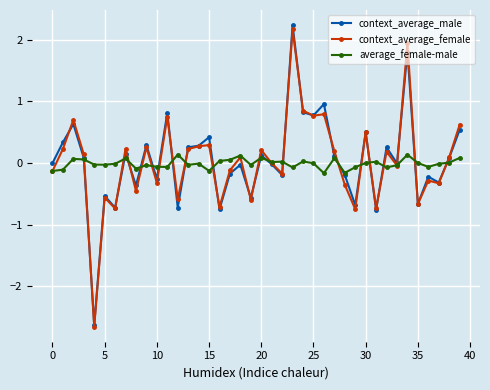

What is the value of the context_average_male point at the 27th from the left?

1.0